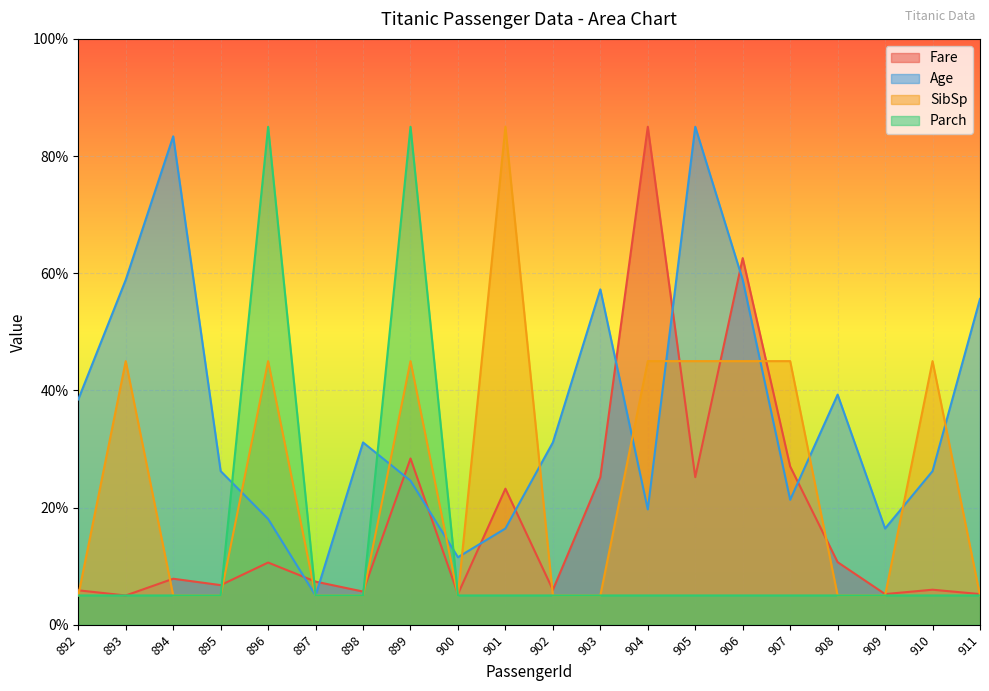

True or false: Age and Fare cross at least once.

True